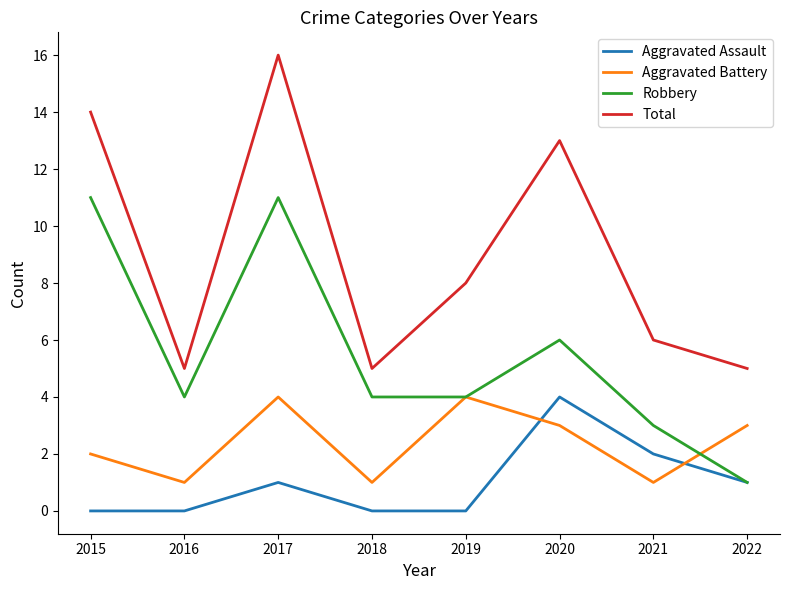

Rank the series by their average value, from highest to lowest.

Total, Robbery, Aggravated Battery, Aggravated Assault